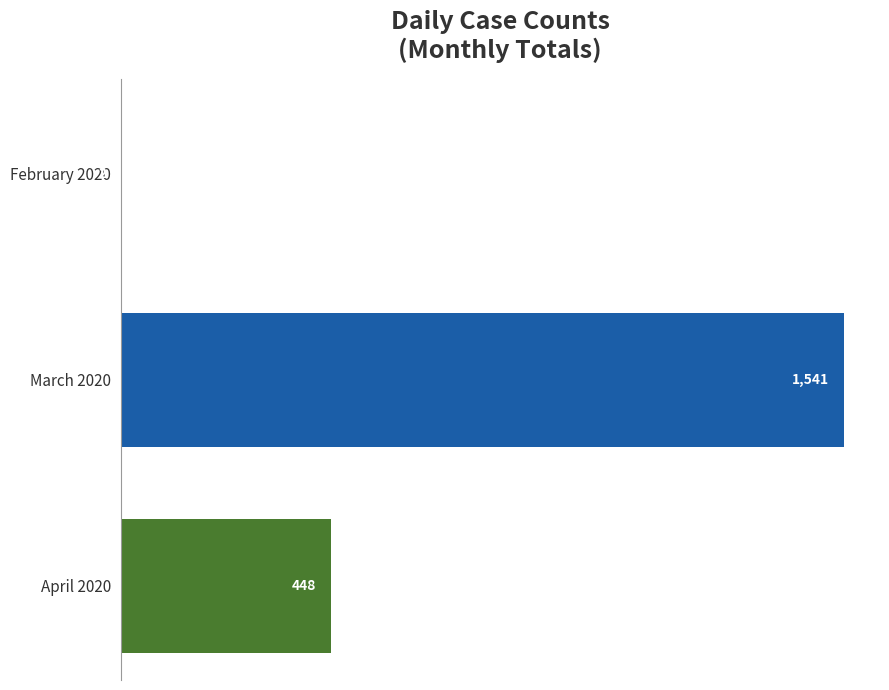

Is it true that the value at April 2020 is 448?

True